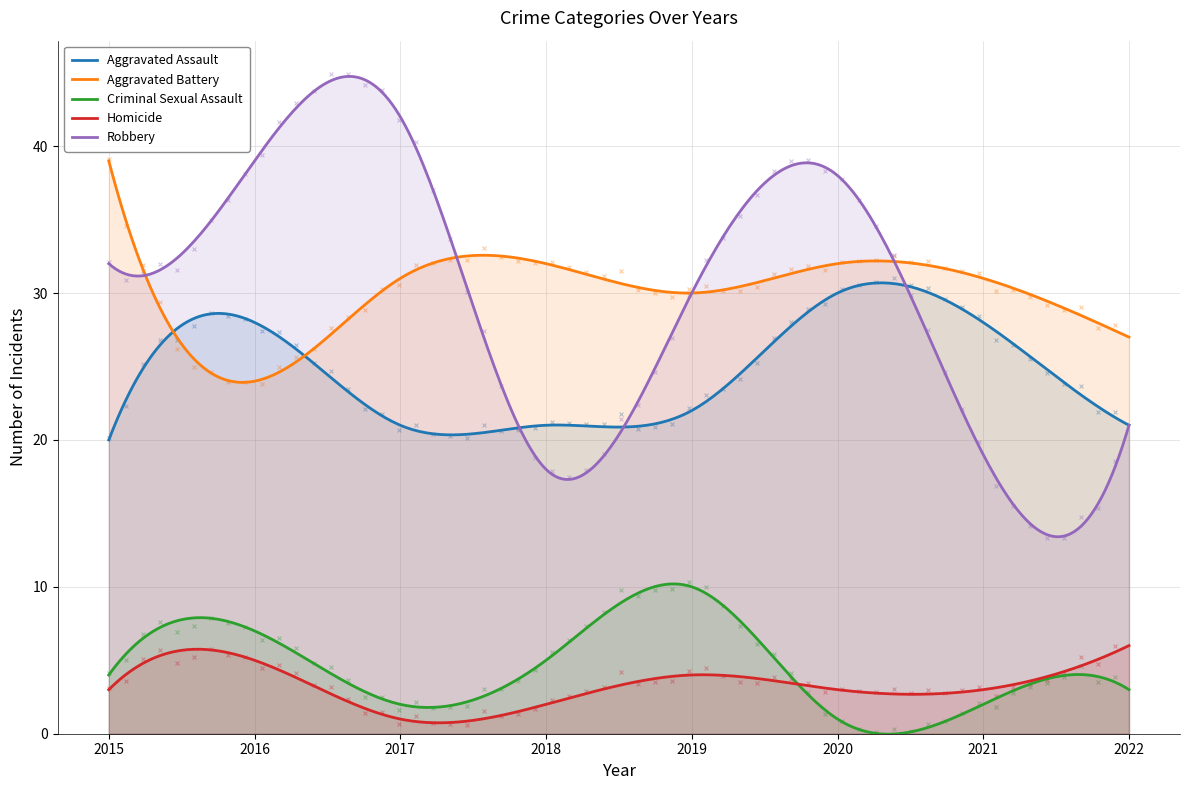

Which series has the largest total across all categories?

Aggravated Battery